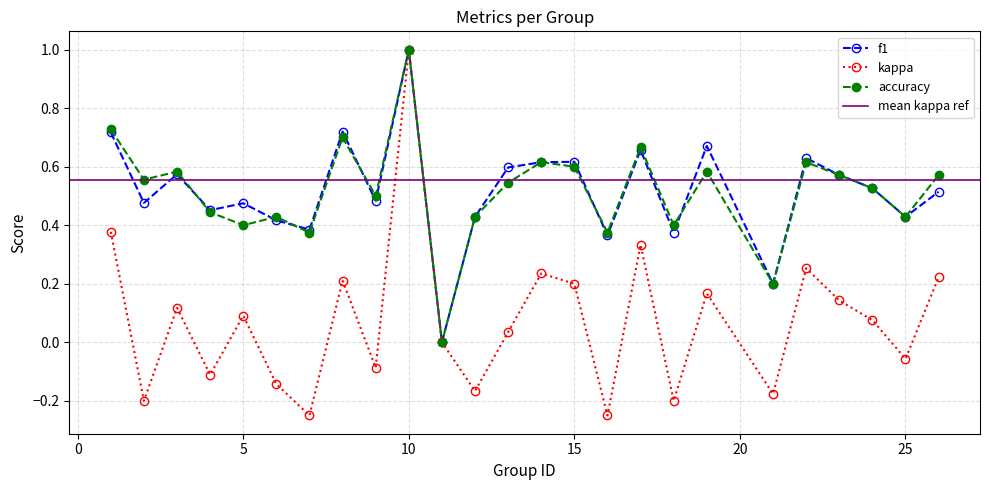

Where is accuracy nearest to the value 0?

11